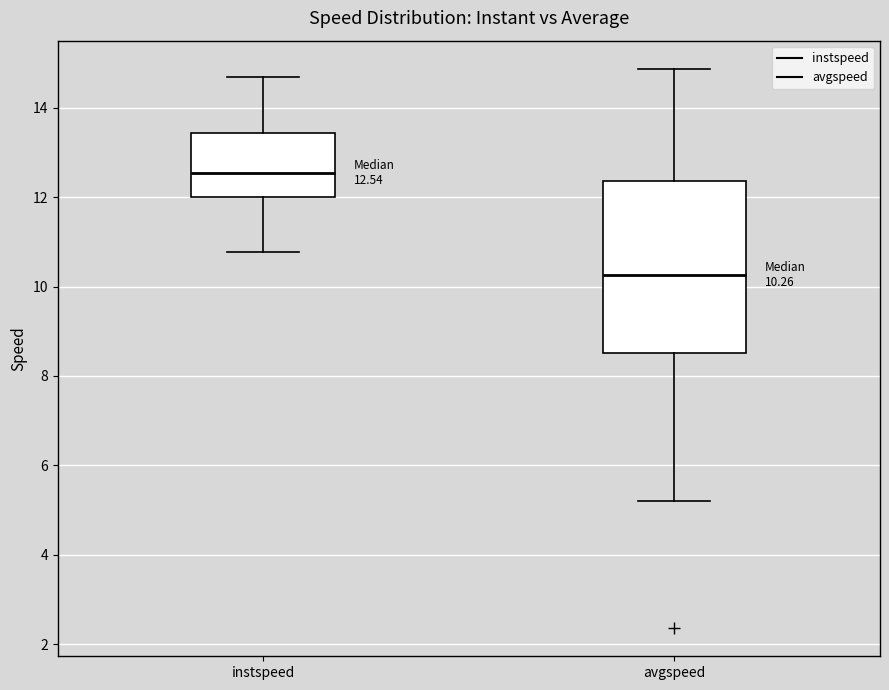

Which box is the tallest, from its lower edge to its upper edge?

avgspeed